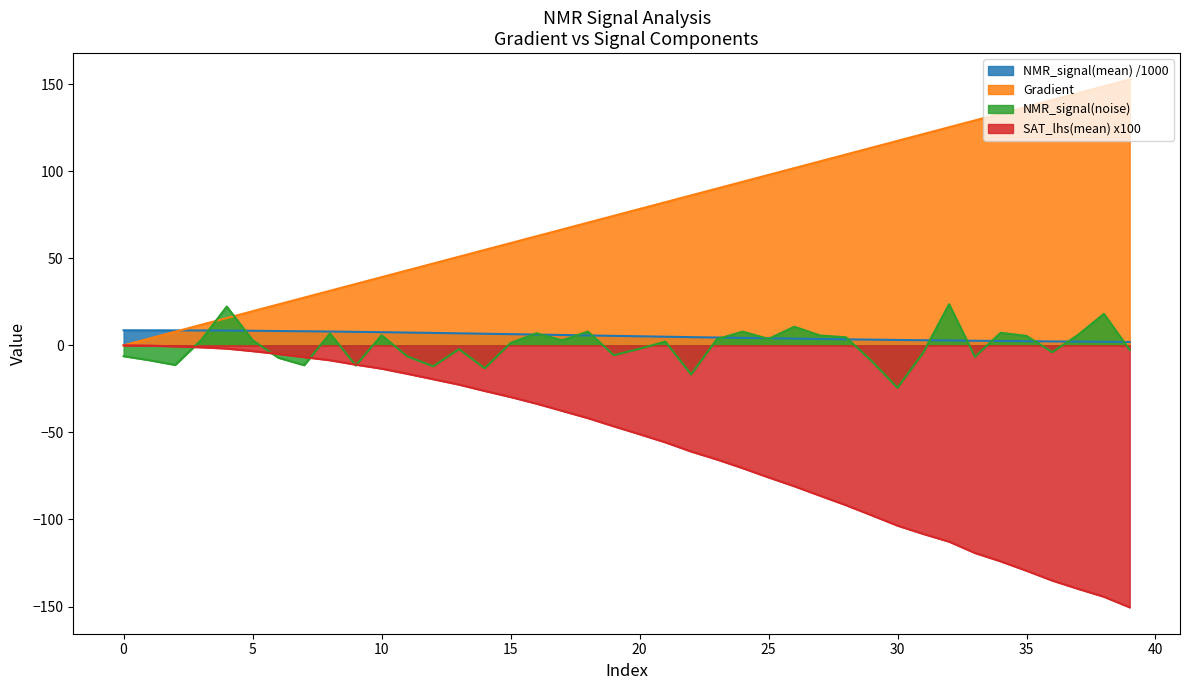

True or false: SAT_lhs(mean) and Gradient intersect in this chart.

False